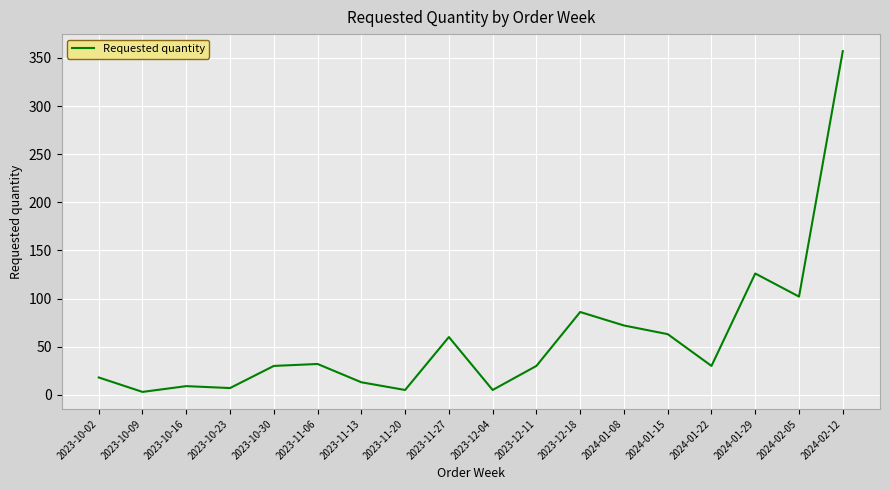

Does the chart display data point markers on the line(s)?

No